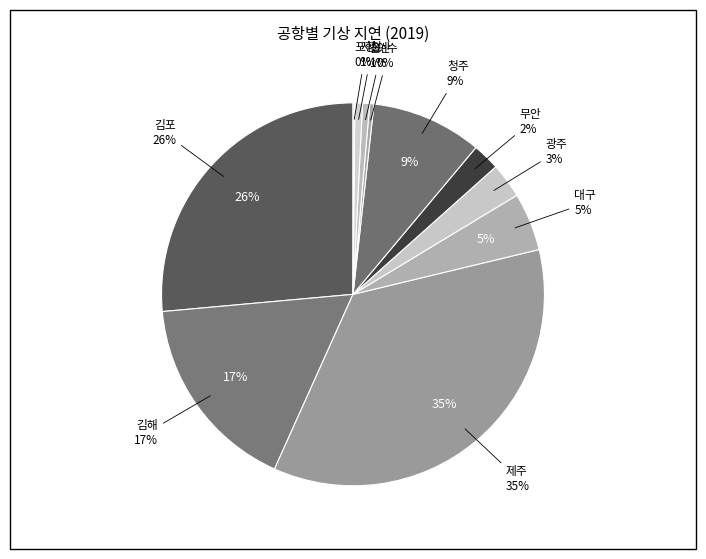

To the nearest percent, what portion does 청주 represent?

9%